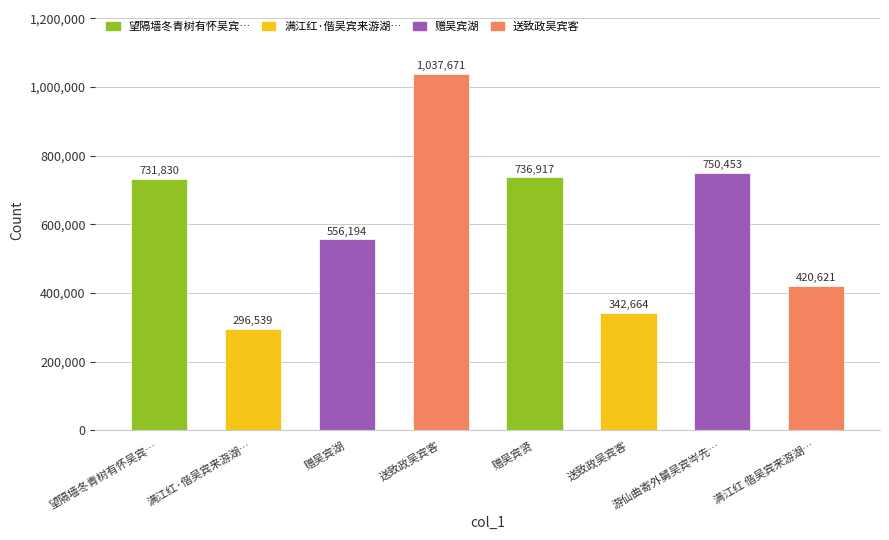

What is the difference between the values at 赠吴宾贤 and 满江红·偕吴宾来游湖…?

440378